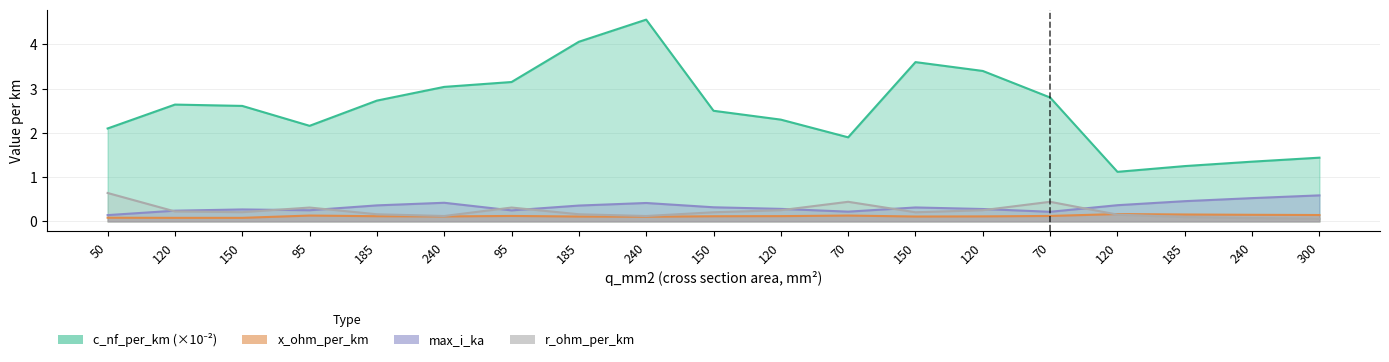

At which label does c_nf_per_km reach its peak?

240